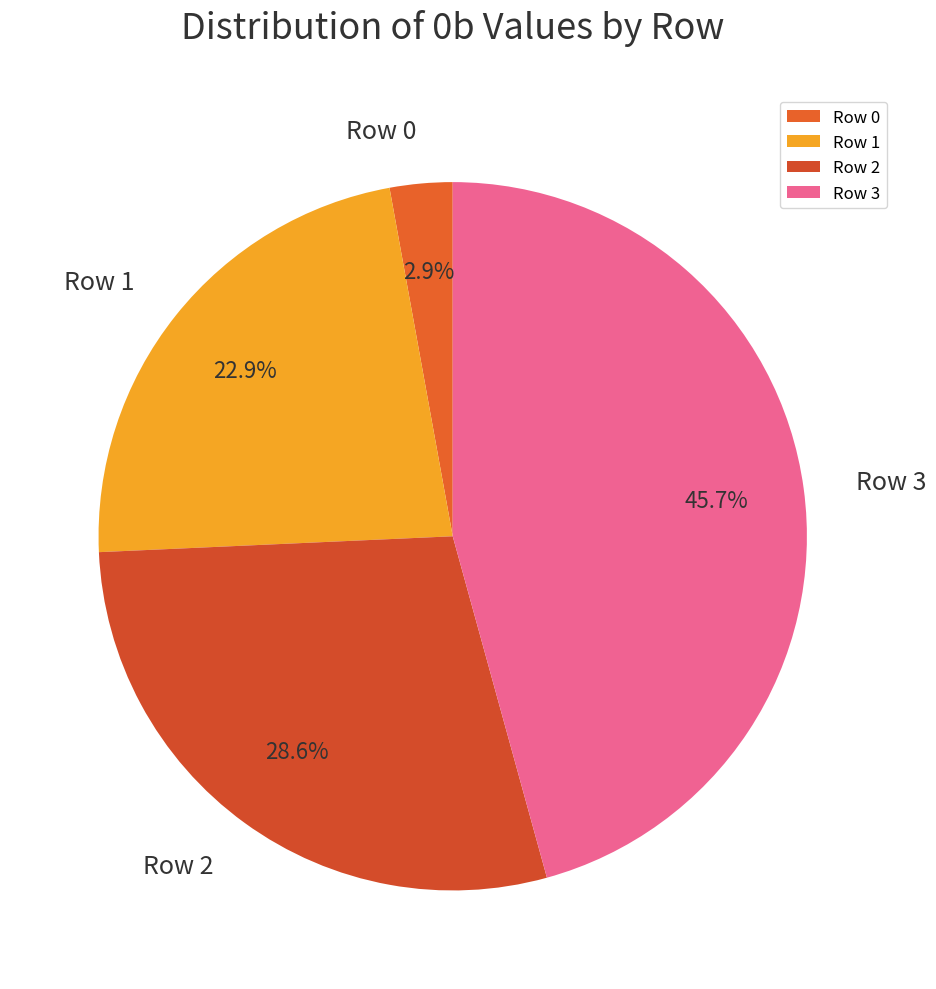

What is the smallest slice in the pie chart?

Row 0